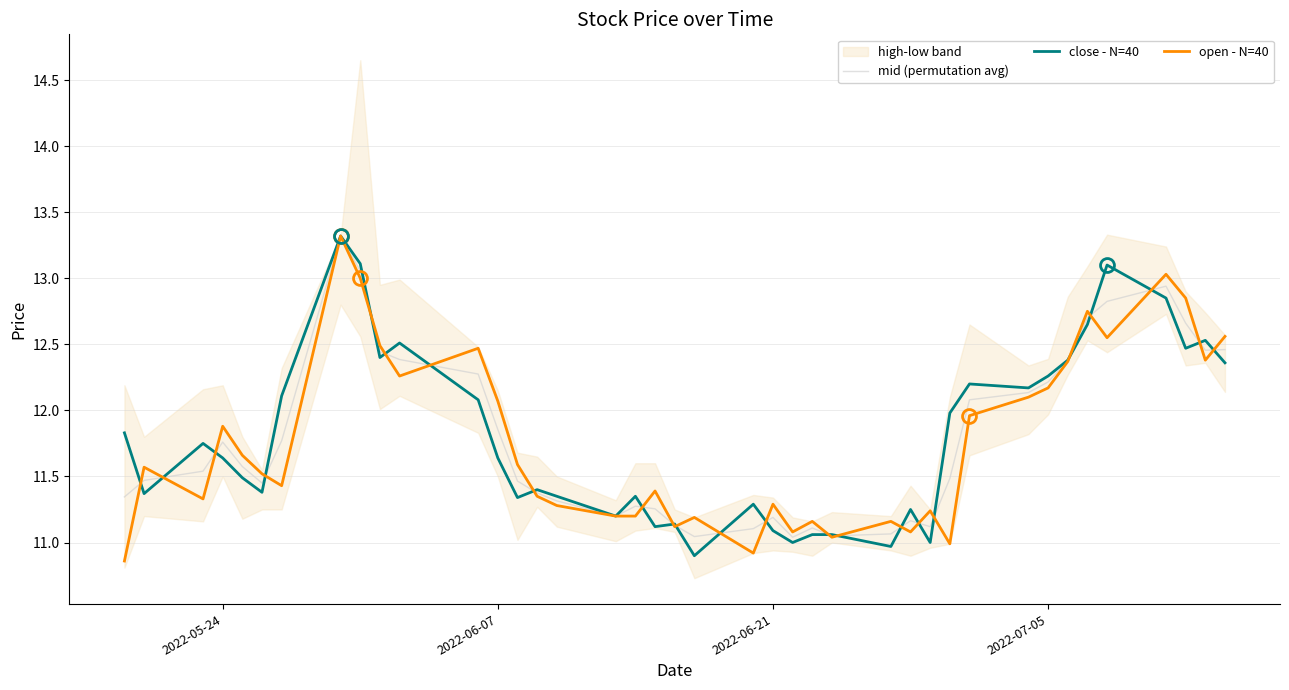

How many times do open - N=40 and close - N=40 cross each other?

23